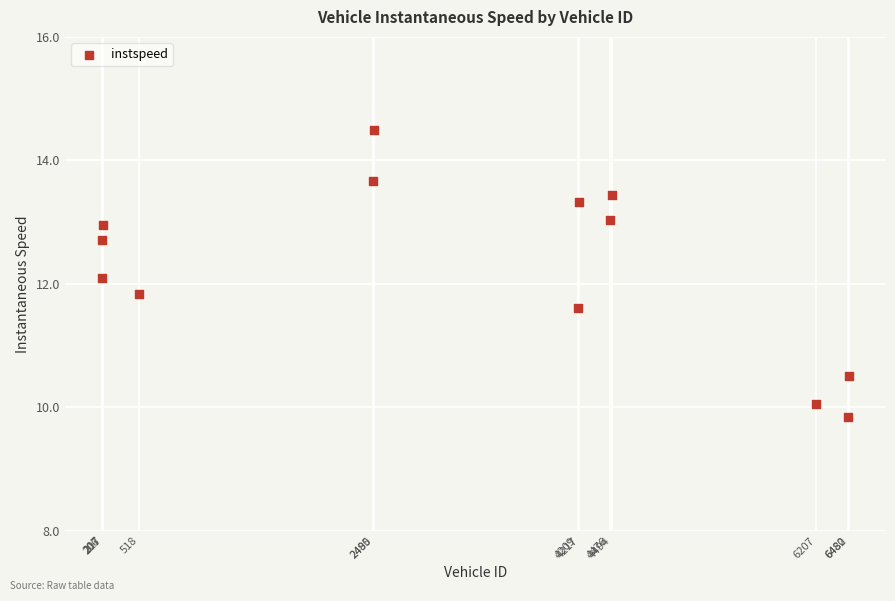

What is the range of X values (max minus min)?

6276.0